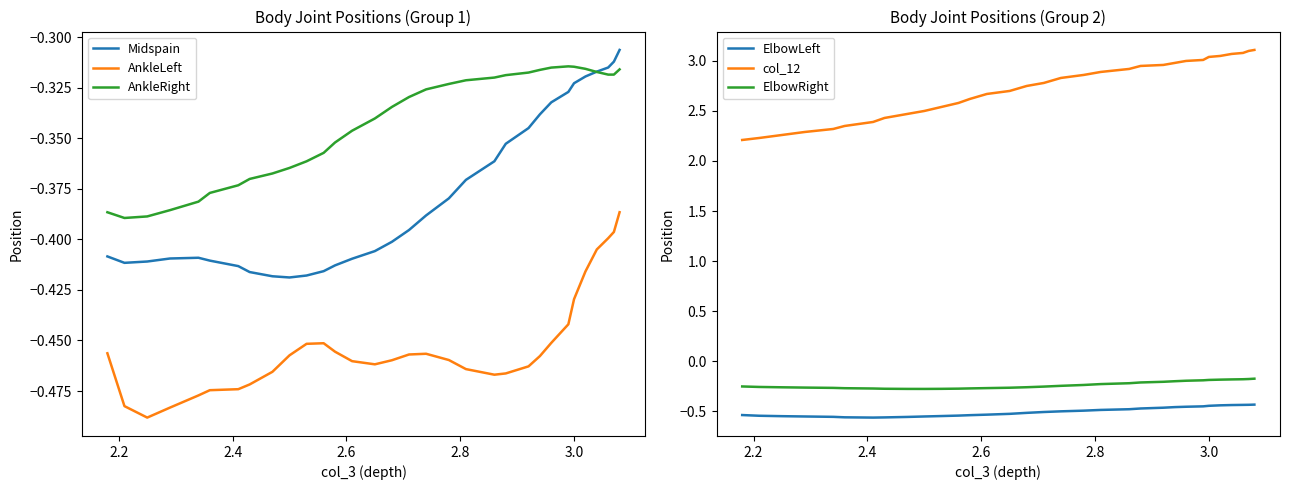

True or false: ElbowLeft and AnkleLeft cross at least once.

False